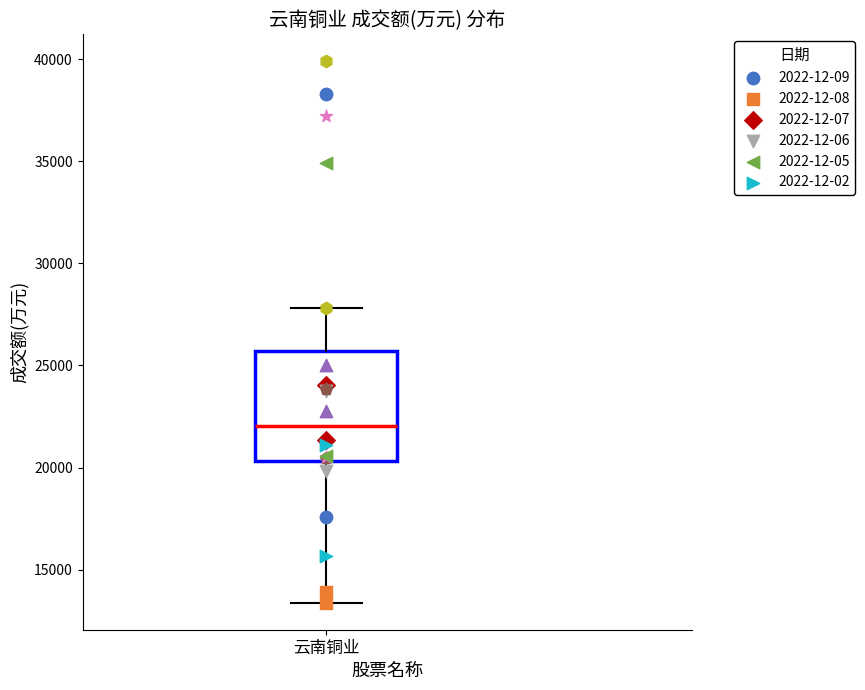

Transcribe this box plot: give where the median line is, the range the box spans, and where the two whiskers end, as read against the y-axis. The values are not printed on the chart, so give them approximately, as read against the axis.

median 22000, box 20500 to 25500, whiskers 13500 to 28000